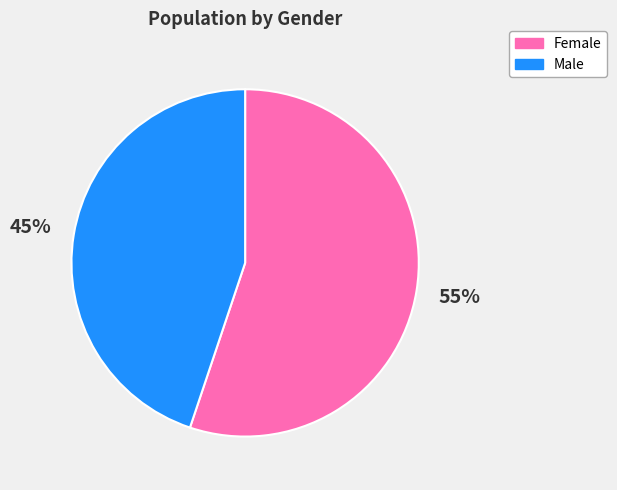

What is the ratio of the value at Male to the value at Female?

0.8